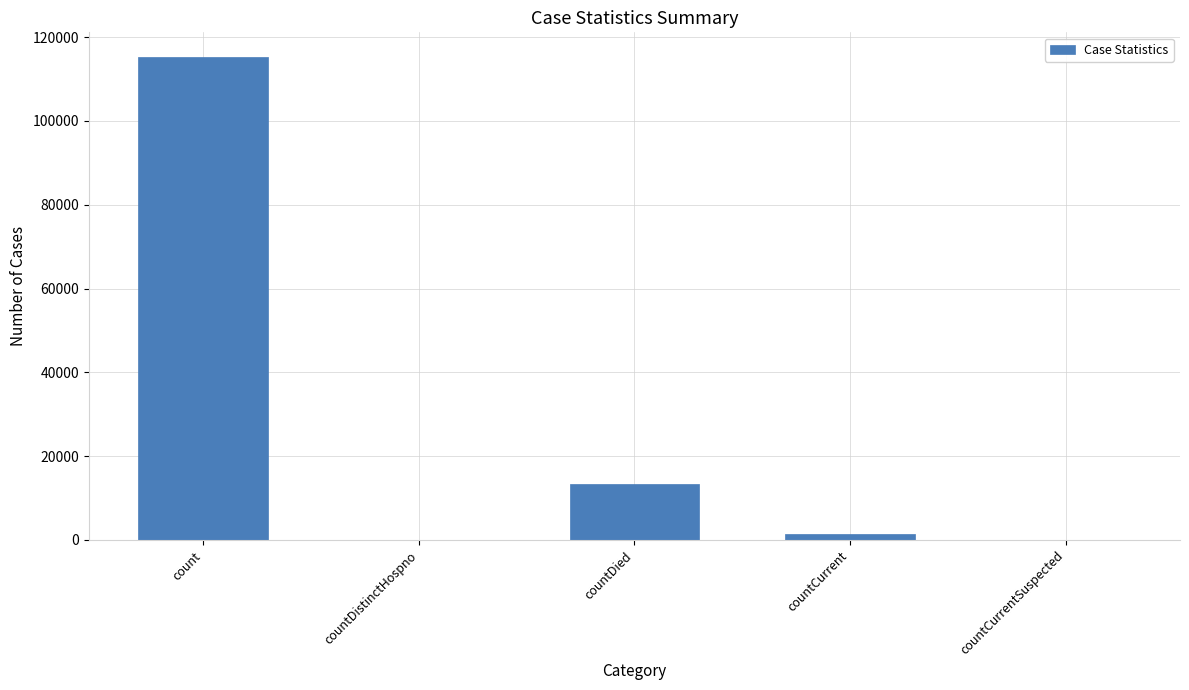

Where is the data nearest to the value 57689?

countDied